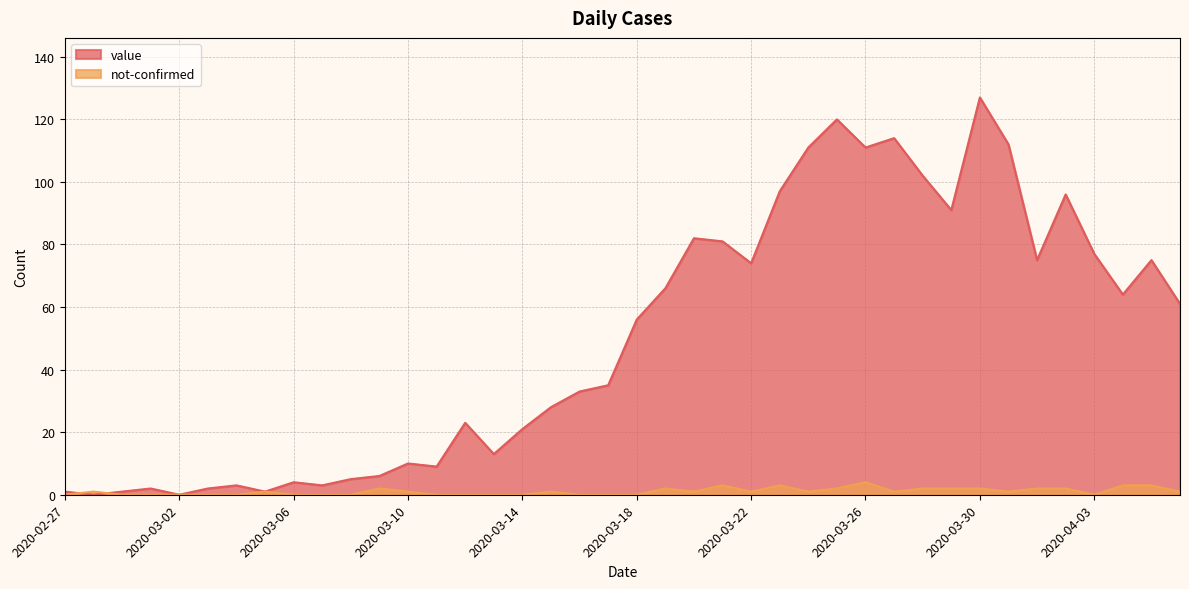

True or false: value has a value of 112 at 2020-03-31.

True